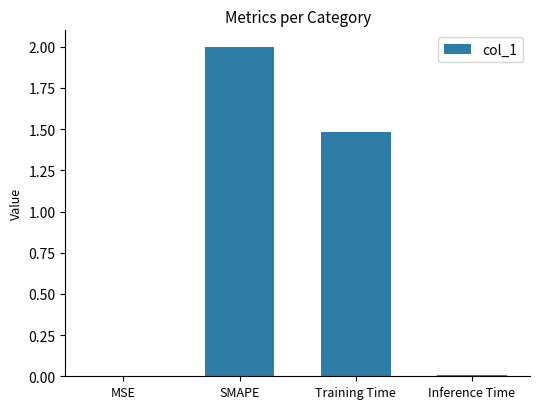

Is it true that the value at SMAPE is 2.0?

True